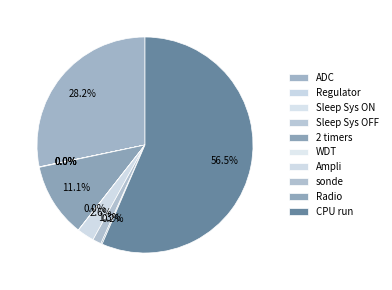

To the nearest percent, what is the difference between the largest and smallest slice percentages?

56%